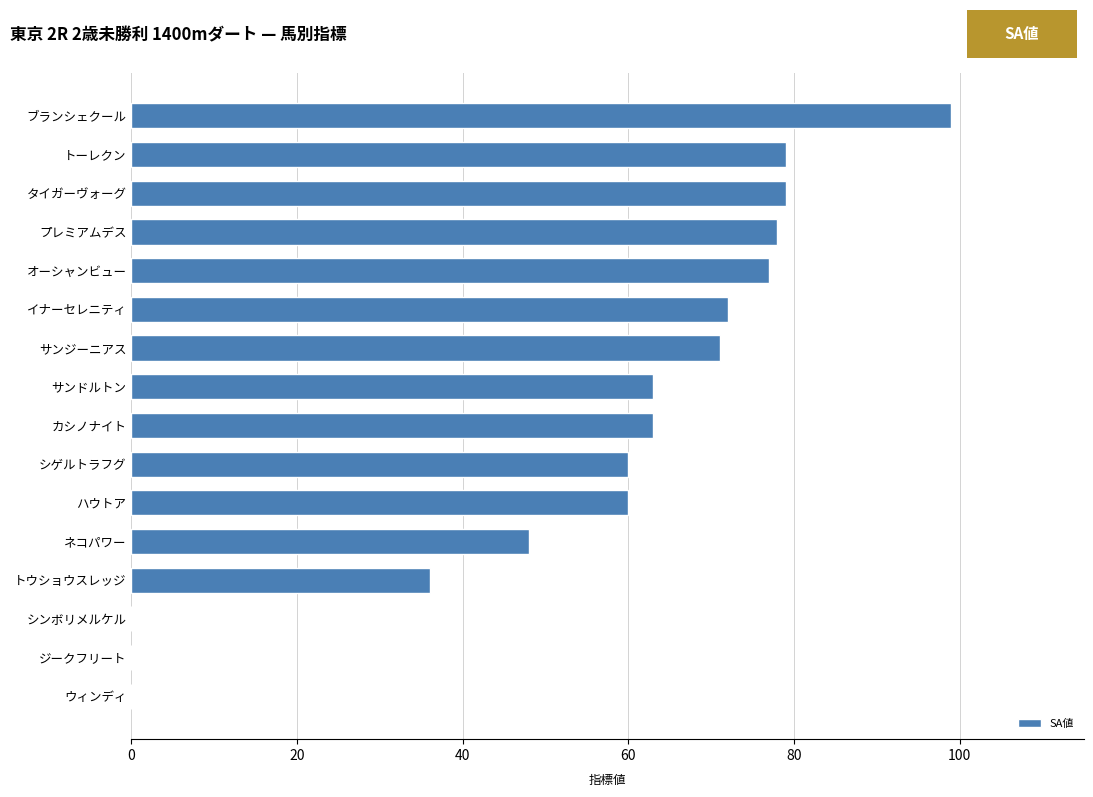

What is the maximum value shown in the chart?

99